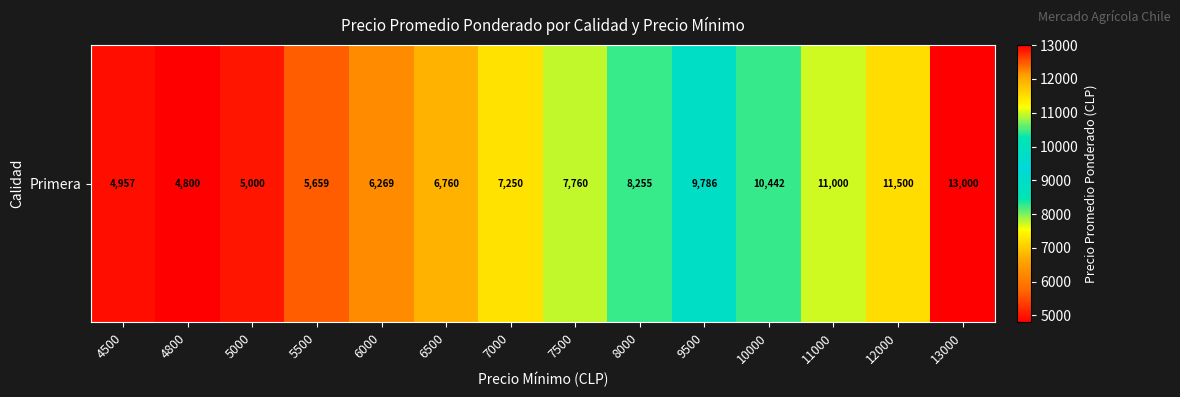

Reading left to right, extract all data points from this chart.

4500=4957	4800=4800	5000=5000	5500=5659	6000=6269	6500=6760	7000=7250	7500=7760	8000=8255	9500=9786	10000=10442	11000=11000	12000=11500	13000=13000